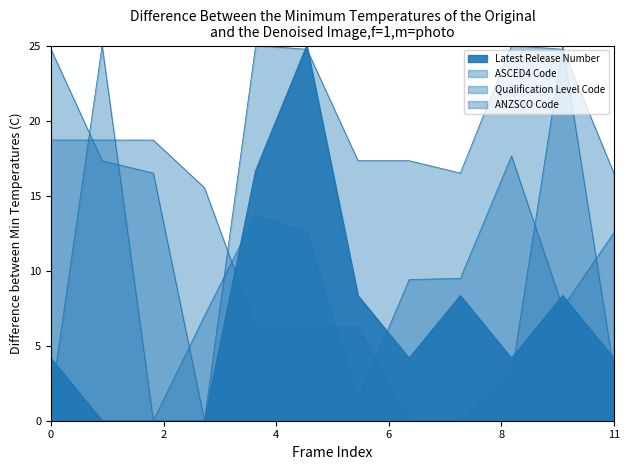

What is the sum of all Qualification Level Code values?

225.7